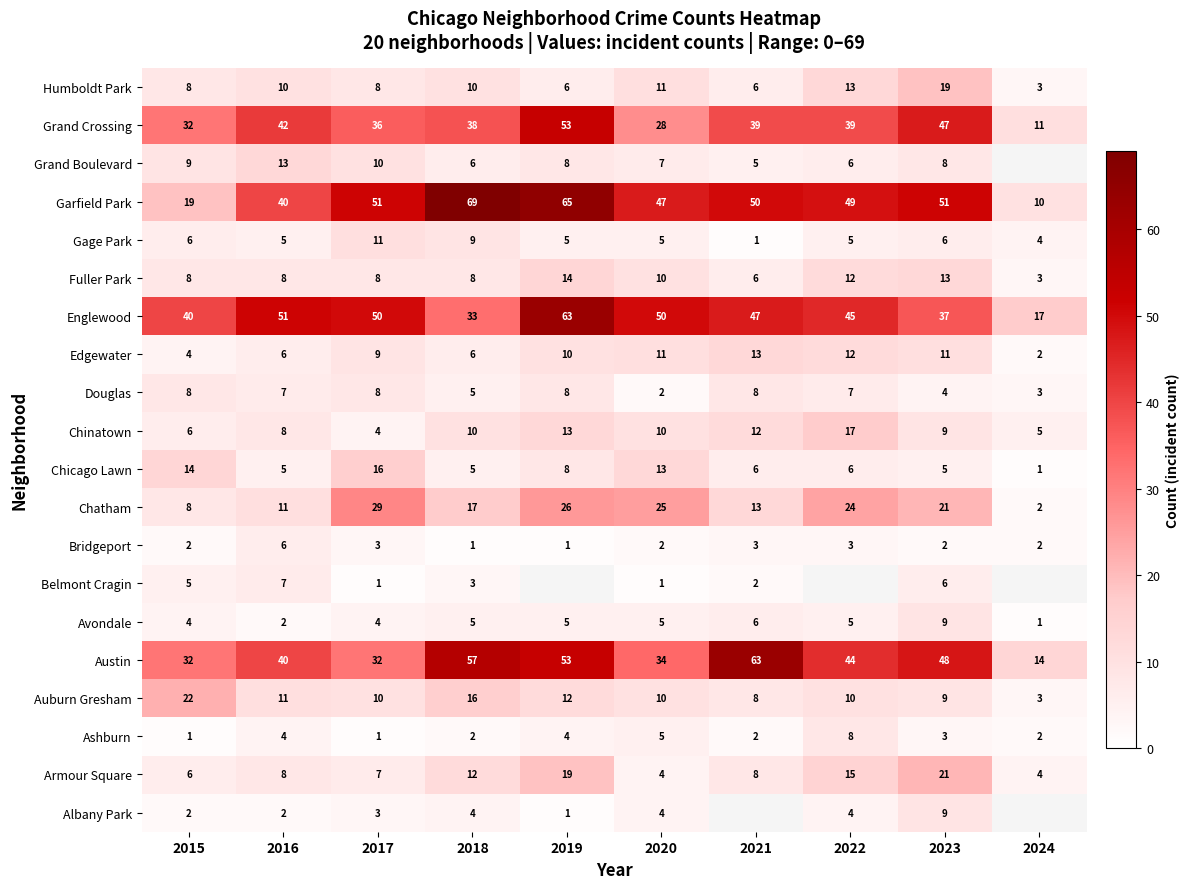

Which label corresponds to the largest value in the chart?

2018